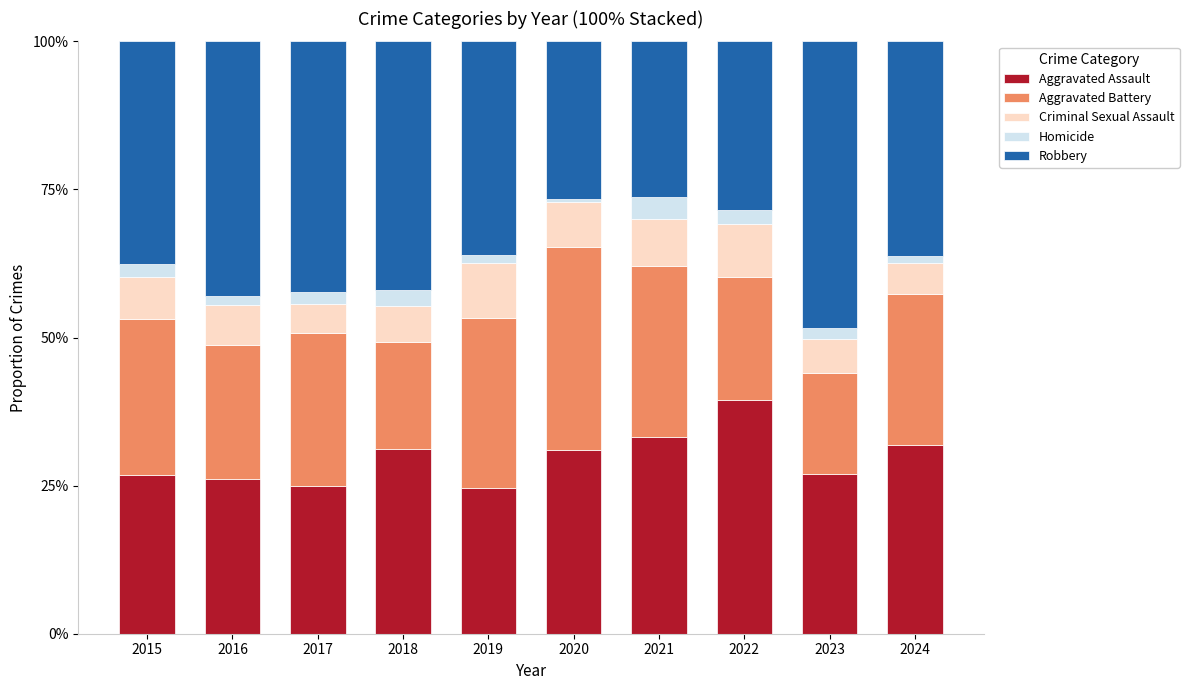

At which label does Aggravated Assault reach its peak?

2022